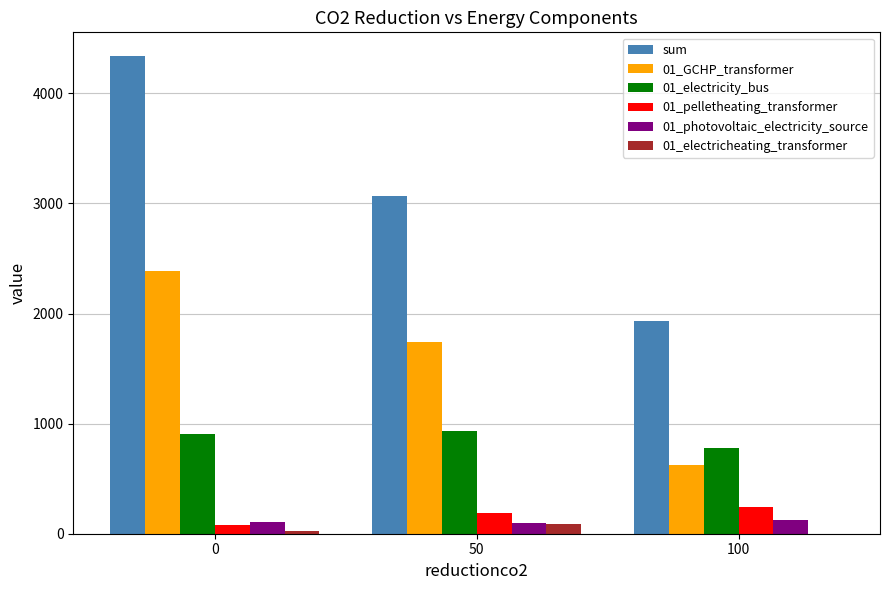

At which label is 01_pelletheating_transformer closest to 160?

50